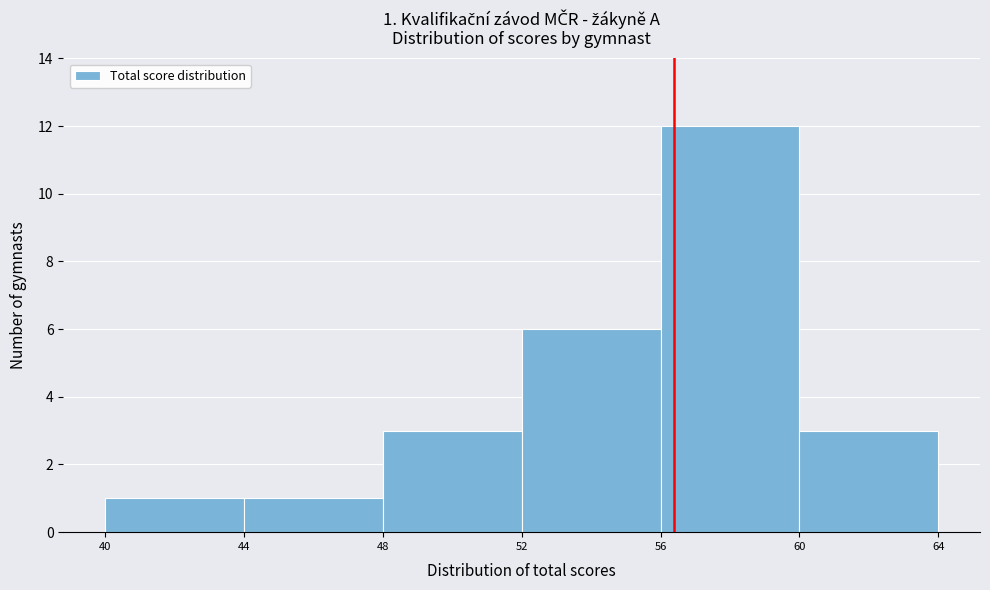

Which range on the x-axis has the tallest bar?

56 to 60